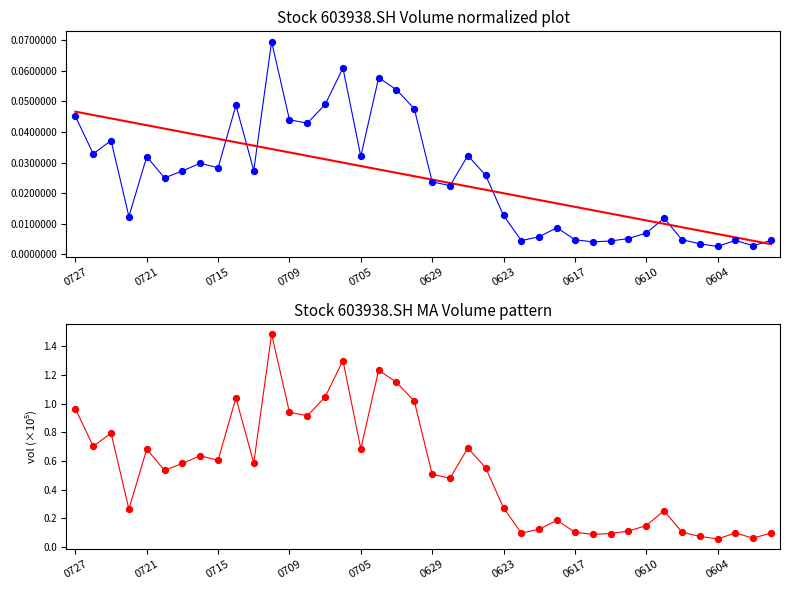

At which category is the sum across all series the highest?

11